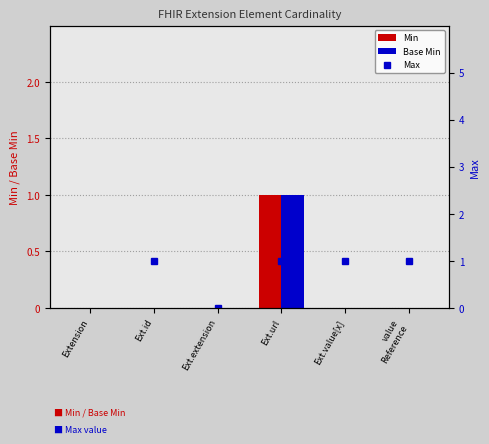

Reading left to right, list all the values displayed in this chart.

Min: 0	0	0	1	0	0
Base Min: 0	0	0	1	0	0
Max: 999	1	0	1	1	1